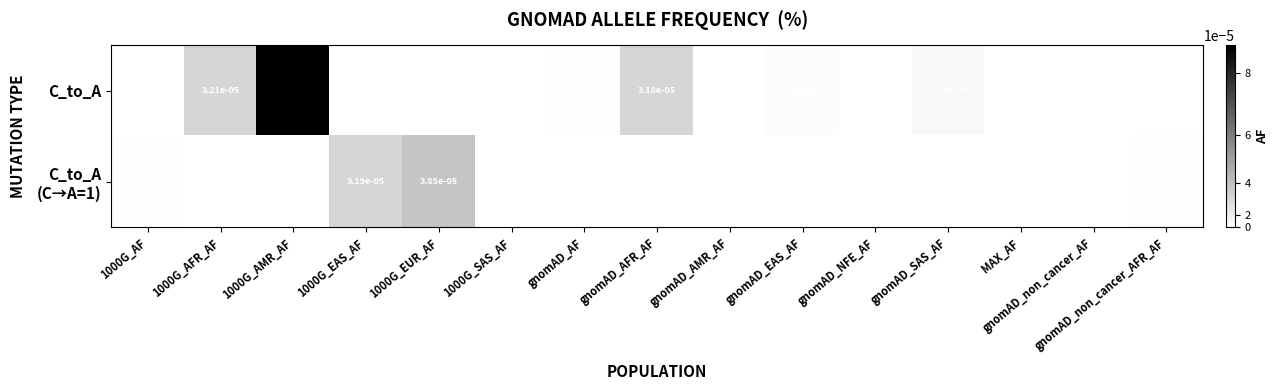

The C_to_A series shows 0.0 at 1000G_SAS_AF. True or false?

True